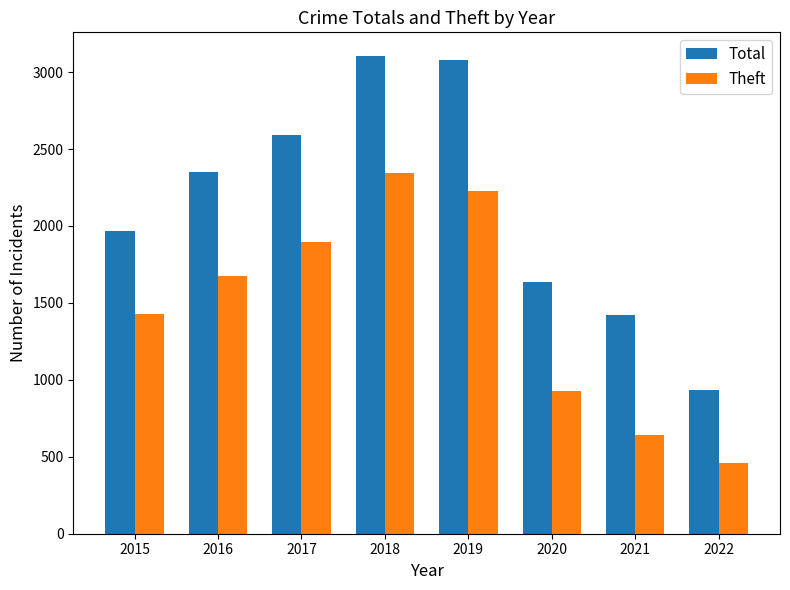

The value of Theft at 2018 is 2341. True or false?

True